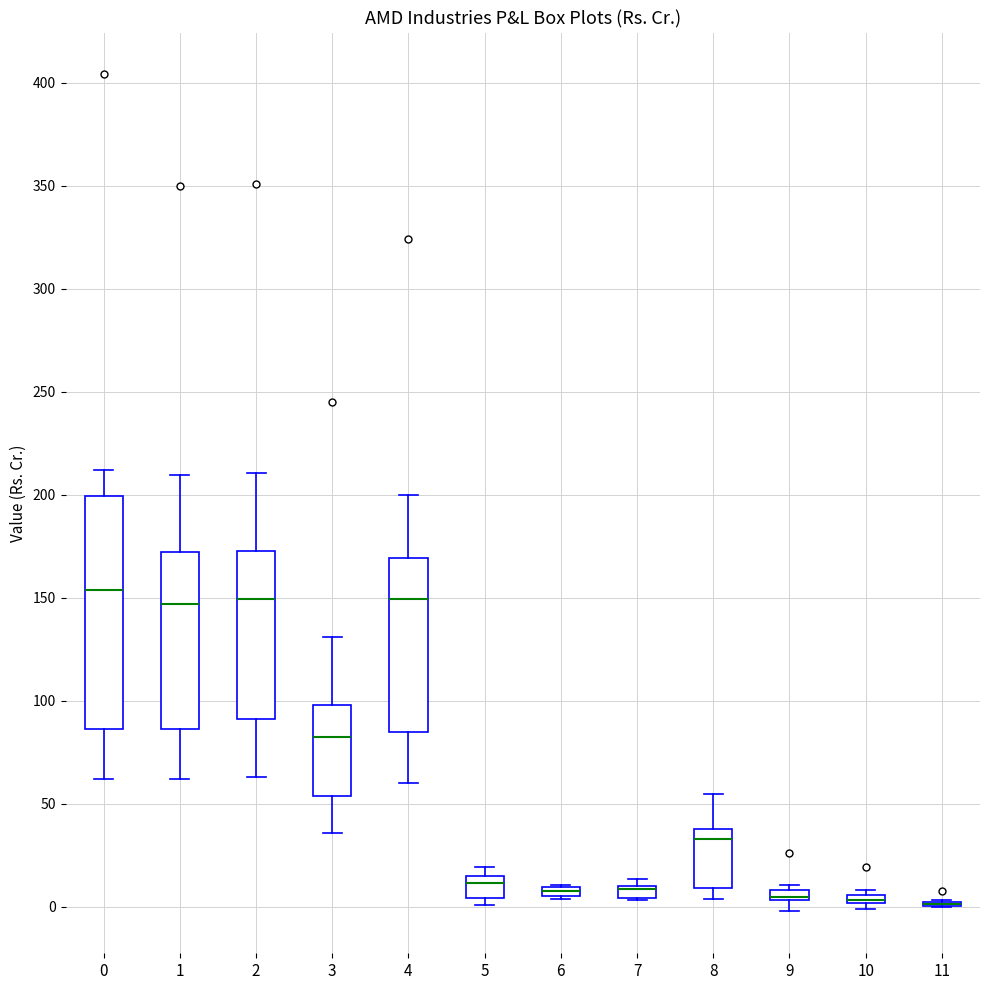

Where is the upper edge of the box at x = 7 on the y-axis? The values are not printed on the chart, so give them approximately, as read against the axis.

10